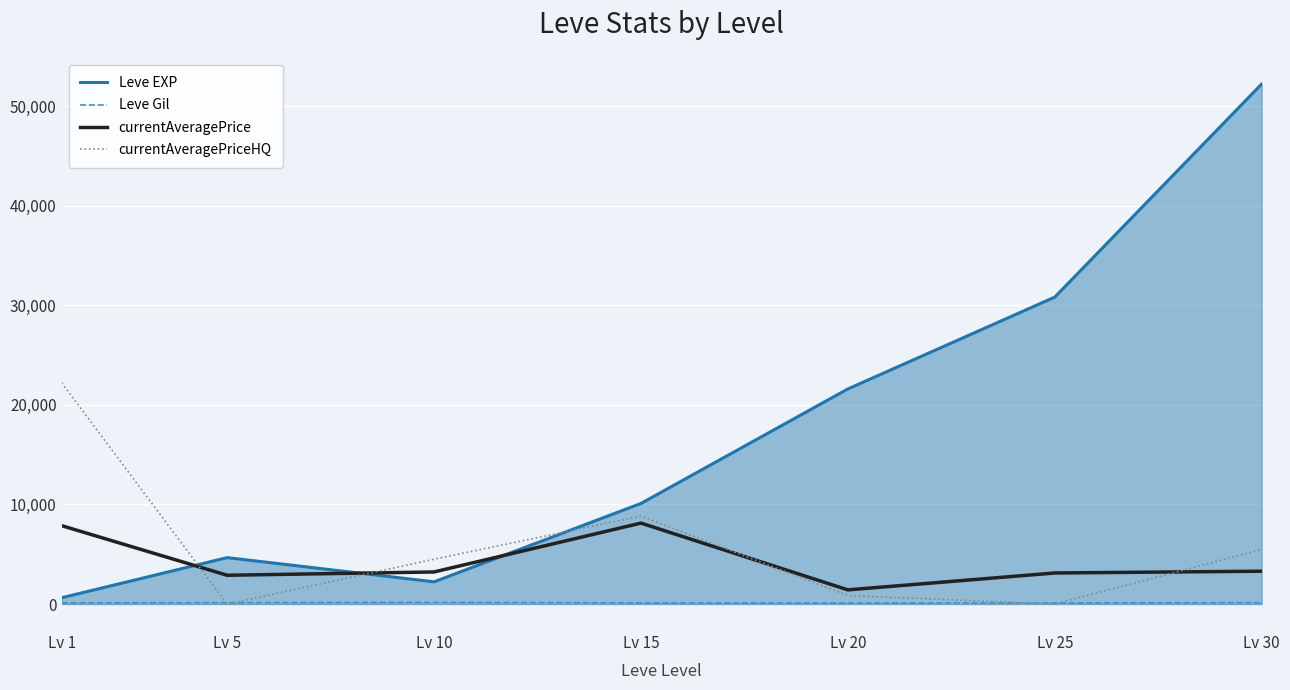

What is the difference between the maximum and minimum values in the Leve EXP series?

51590